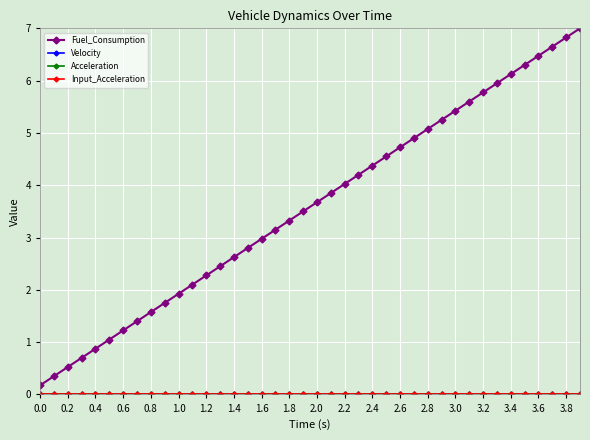

At how many categories does at least one series exceed 0?

40